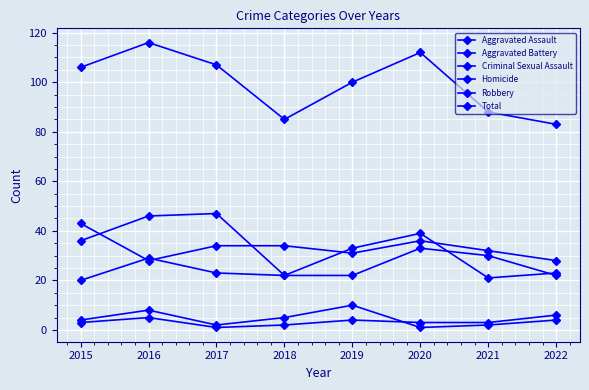

How many lines are shown in the chart?

6